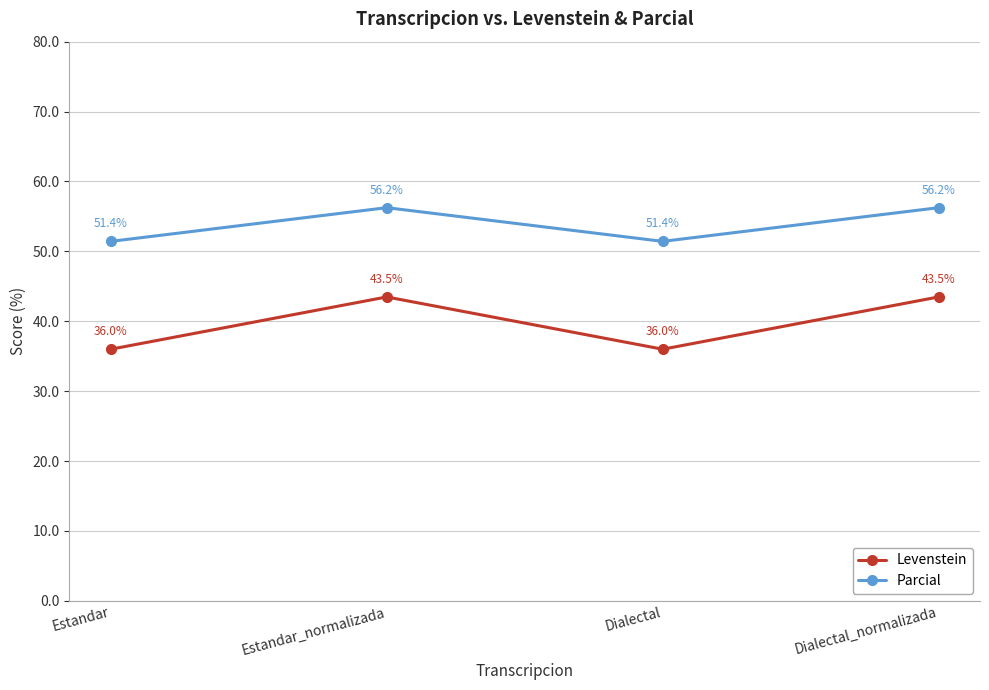

What is the spread (max minus min) of values at Dialectal?

15.4